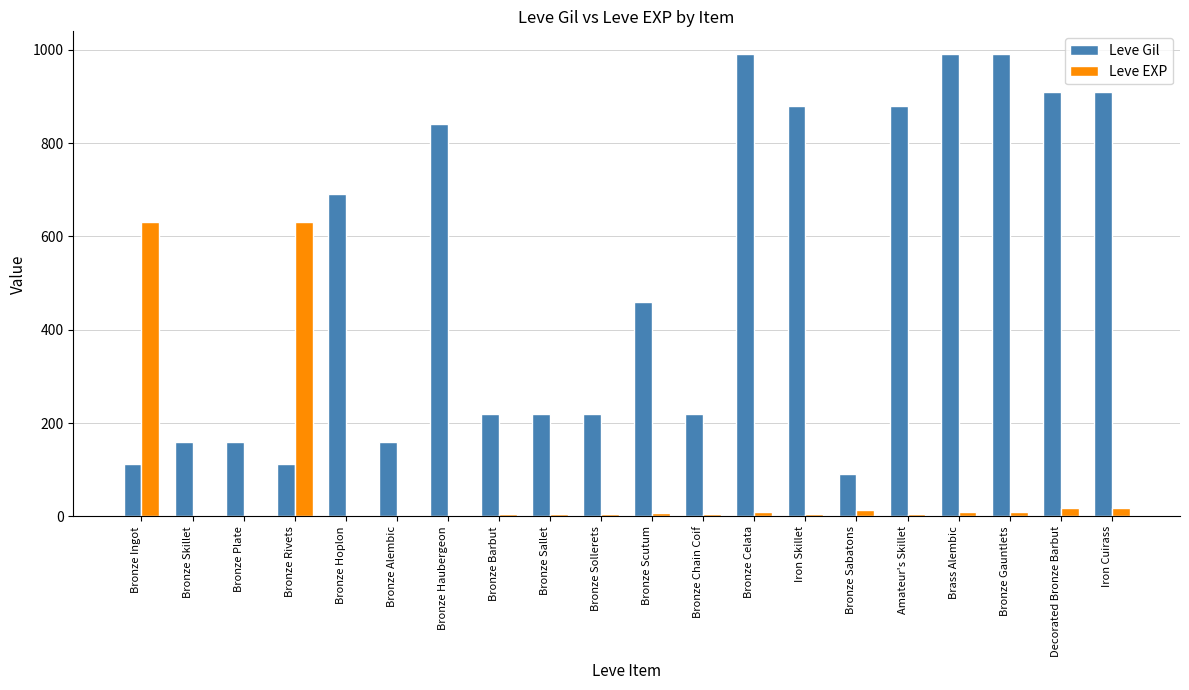

Is it true that Leve Gil equals 495 at Iron Cuirass?

False